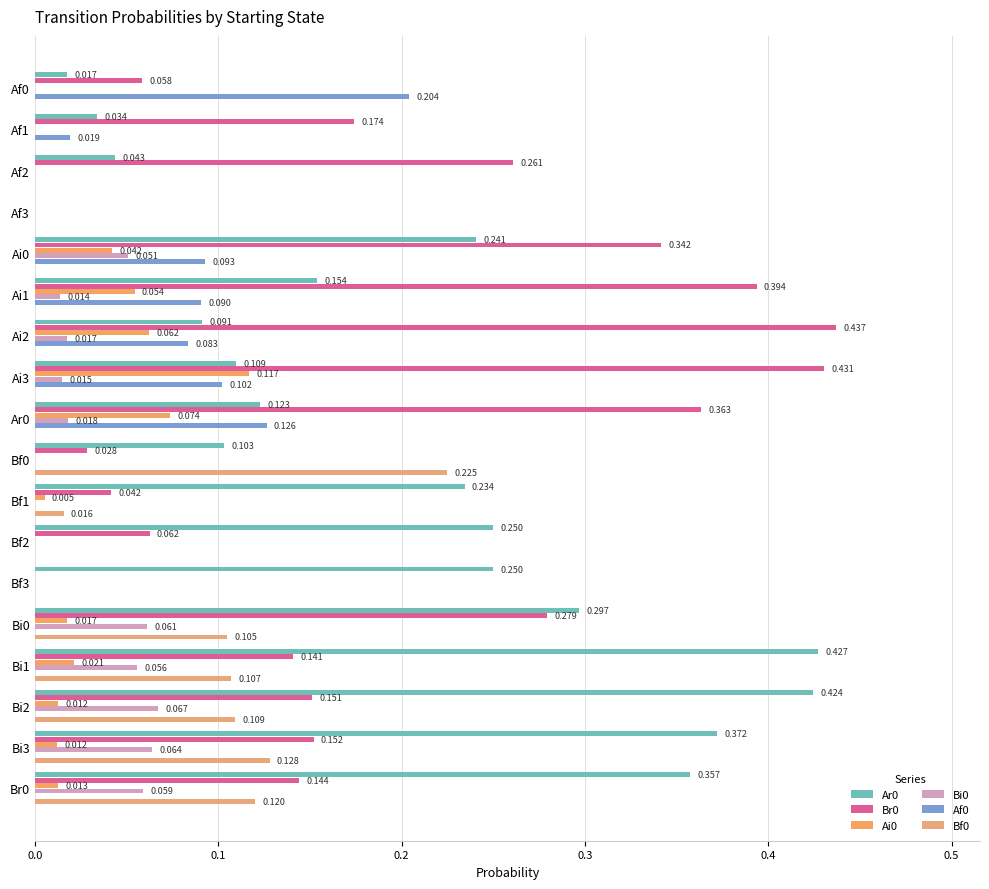

How many data points does each series have?

18